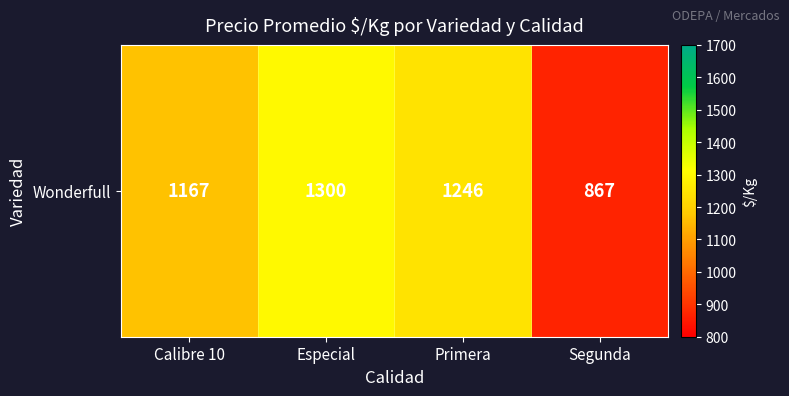

Count the number of data series in this chart.

1